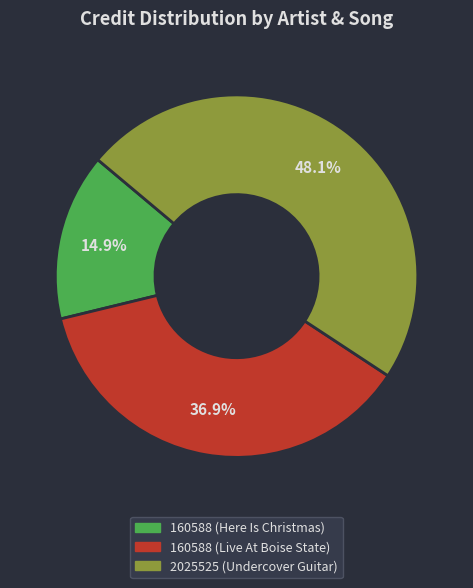

Which category has the biggest portion of the pie?

2025525 (Undercover Guitar)